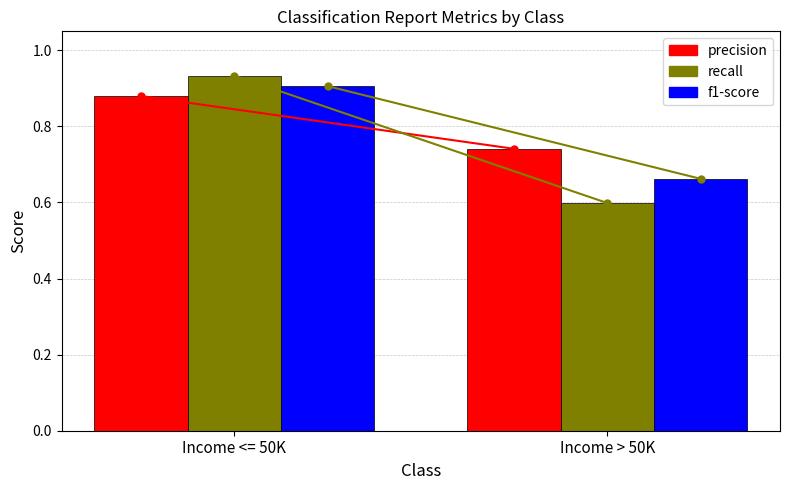

Does the chart contain stacked bars?

No